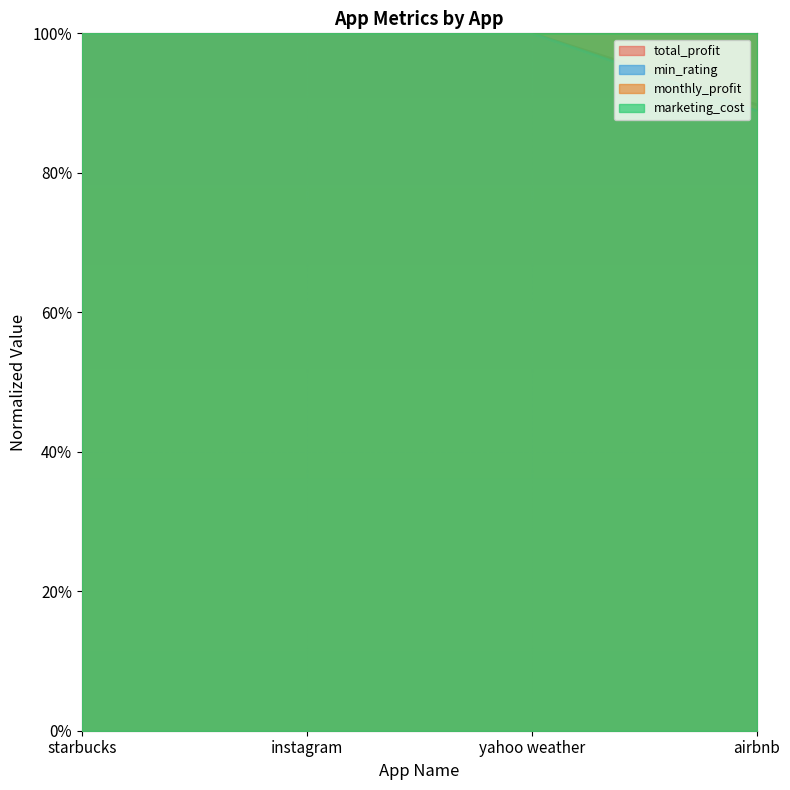

Between instagram and starbucks, which is larger?

instagram